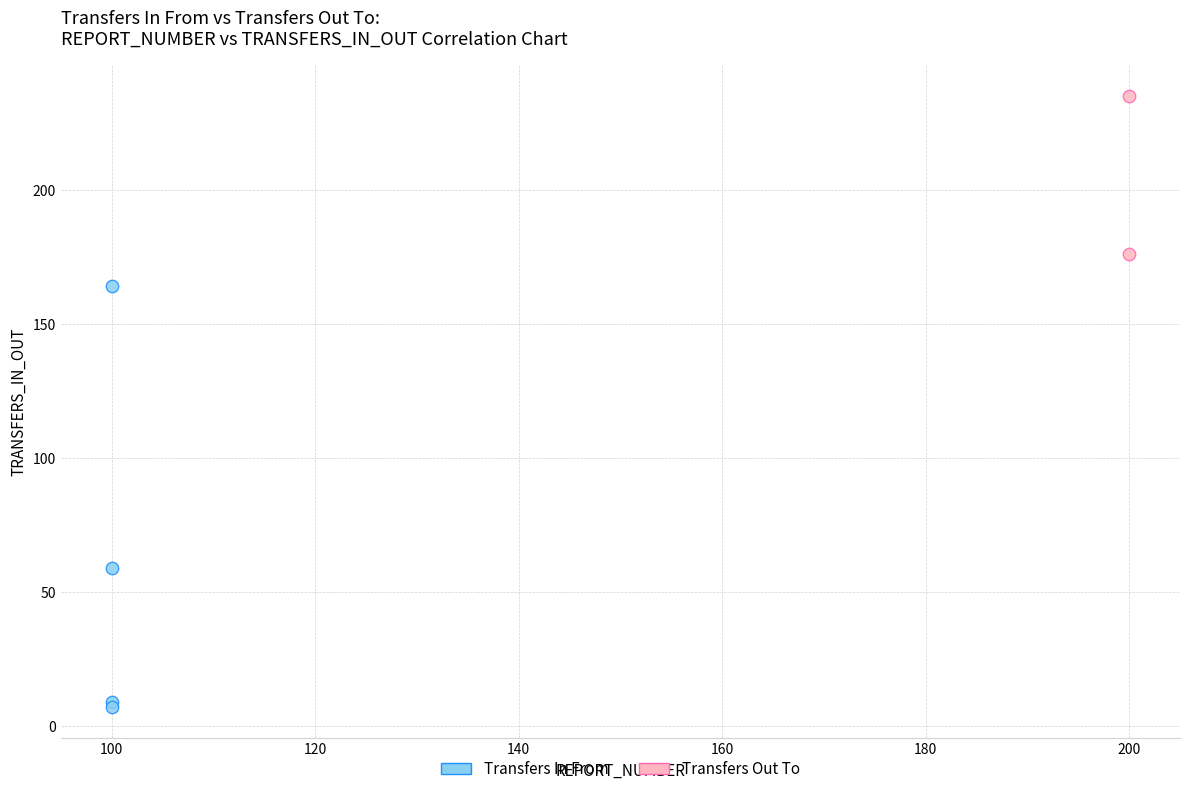

What are all the series names shown in the legend?

Transfers In From, Transfers Out To